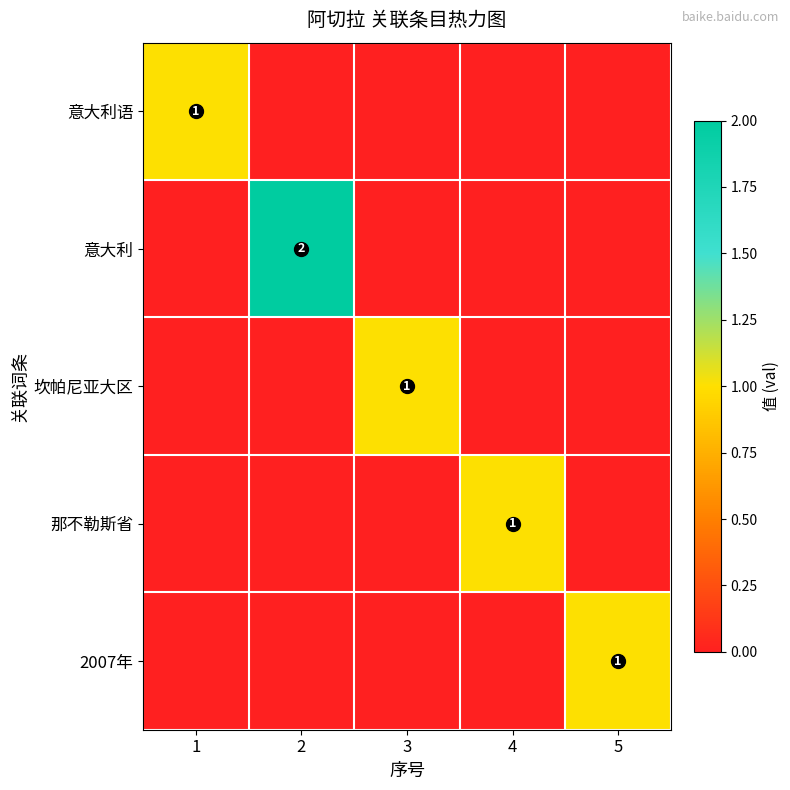

The value of 2007年 at 5 is 1. True or false?

True